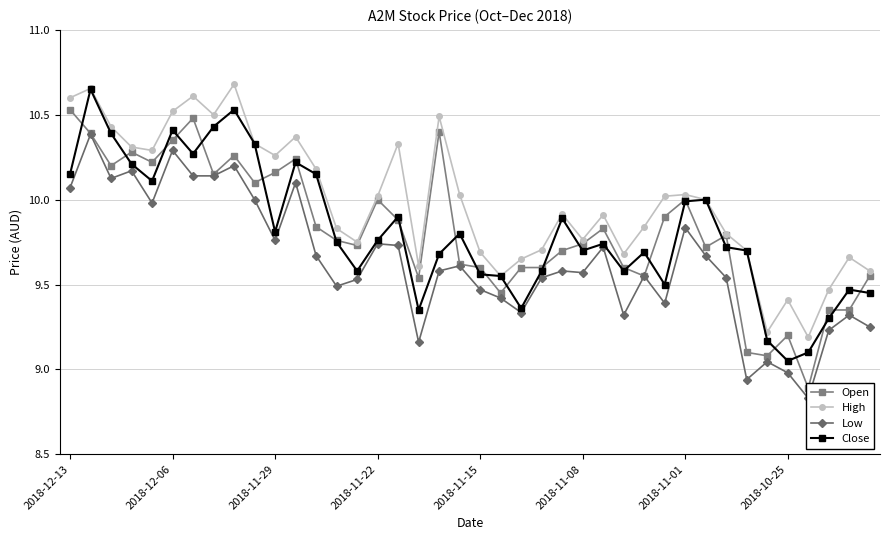

What is the spread (max minus min) of values at 13?

0.3